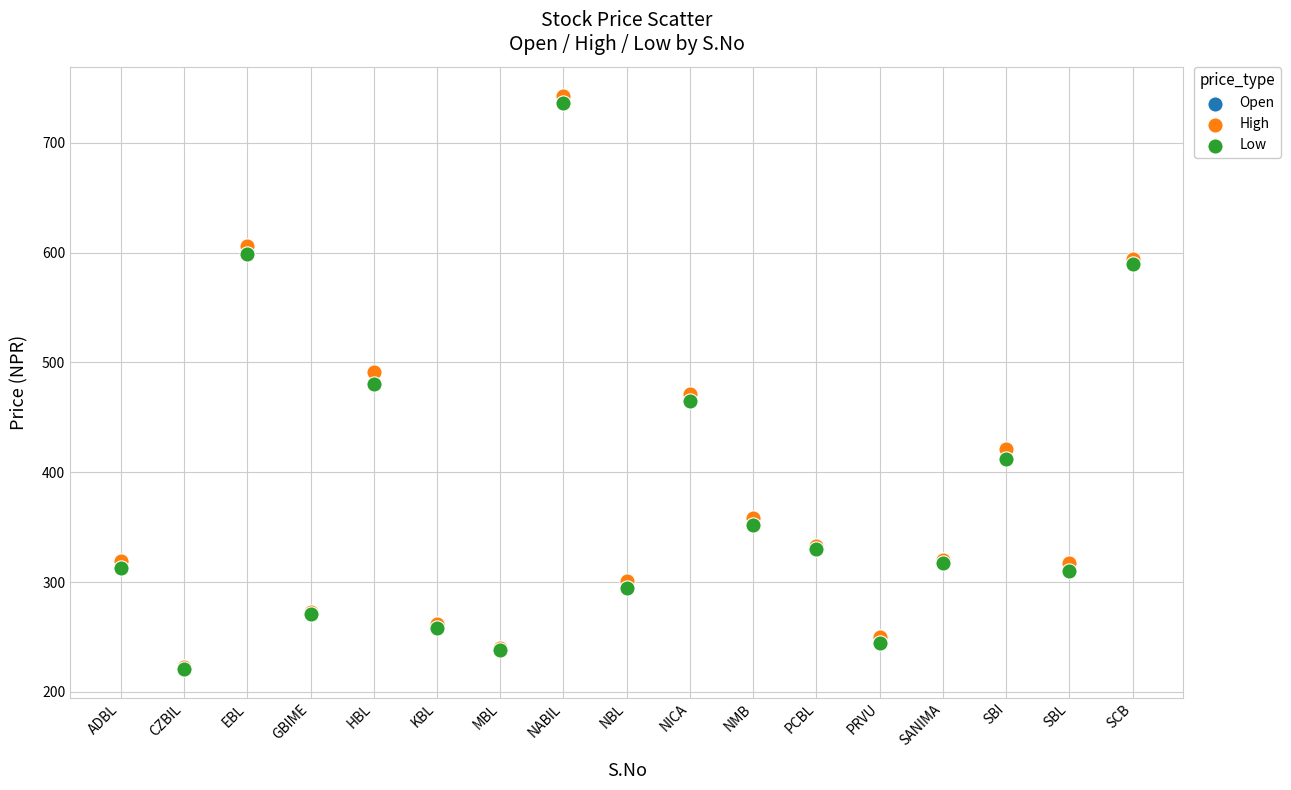

What are all the series names shown in the legend?

Open, High, Low